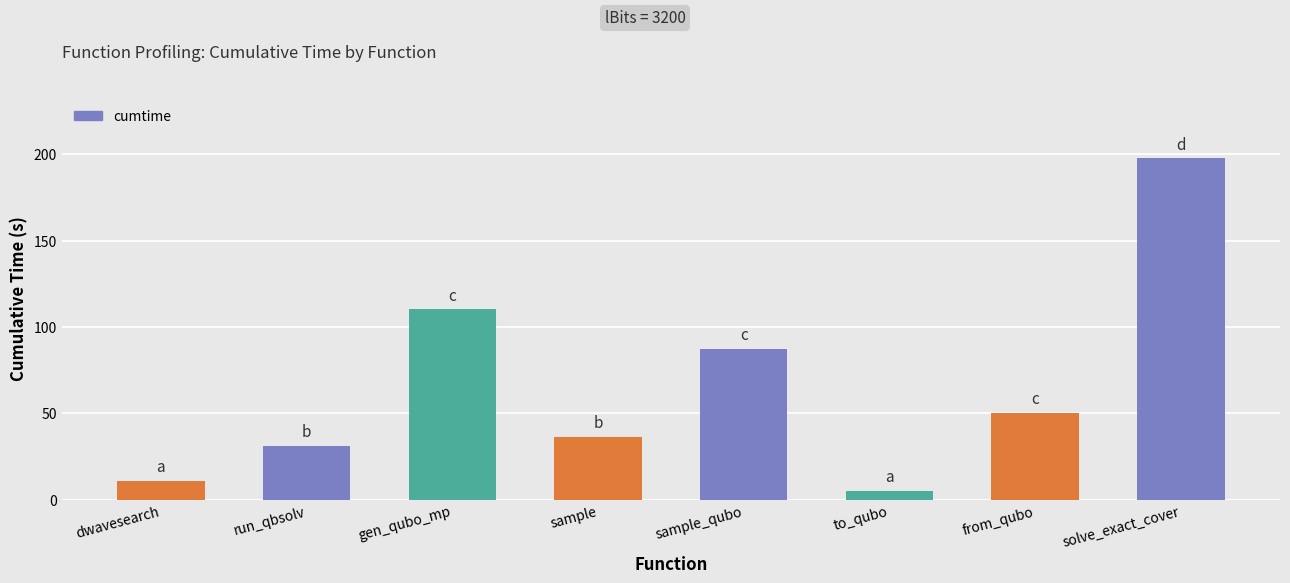

What is the label of the 7th bar from the right?

run_qbsolv